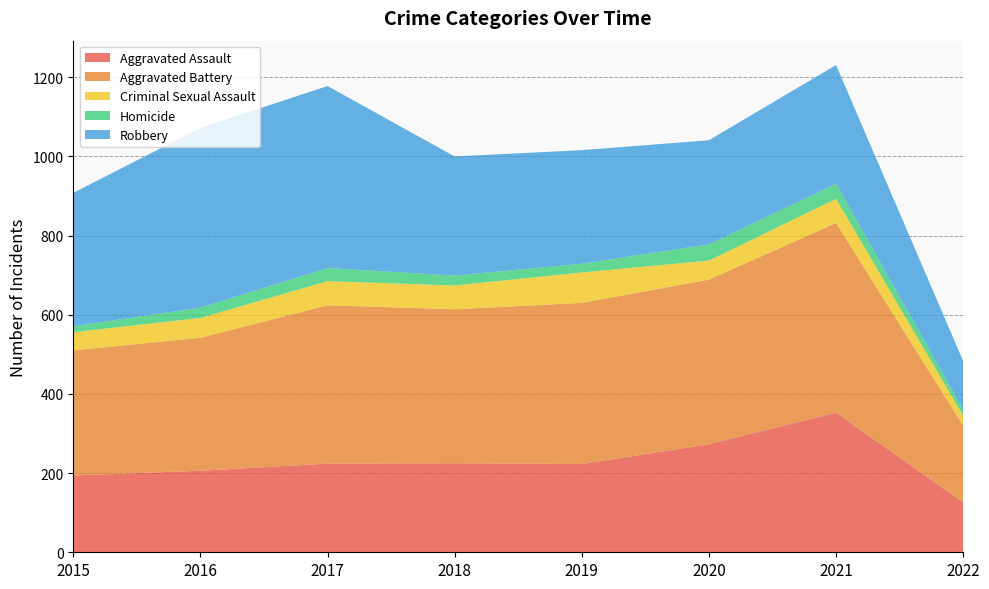

Reading left to right, extract all data points from this chart.

Aggravated Assault: 194	206	224	225	223	273	353	126
Aggravated Battery: 316	336	400	389	407	416	479	194
Criminal Sexual Assault: 46	50	61	60	77	48	61	25
Homicide: 15	26	33	25	22	41	38	15
Robbery: 337	454	460	301	287	263	300	123